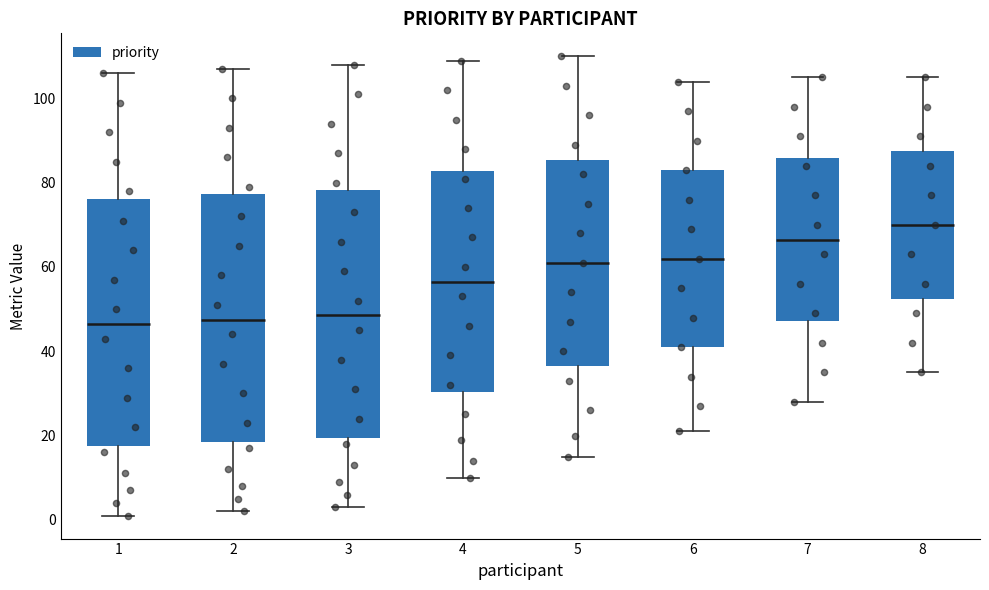

Which box has the highest median line?

8